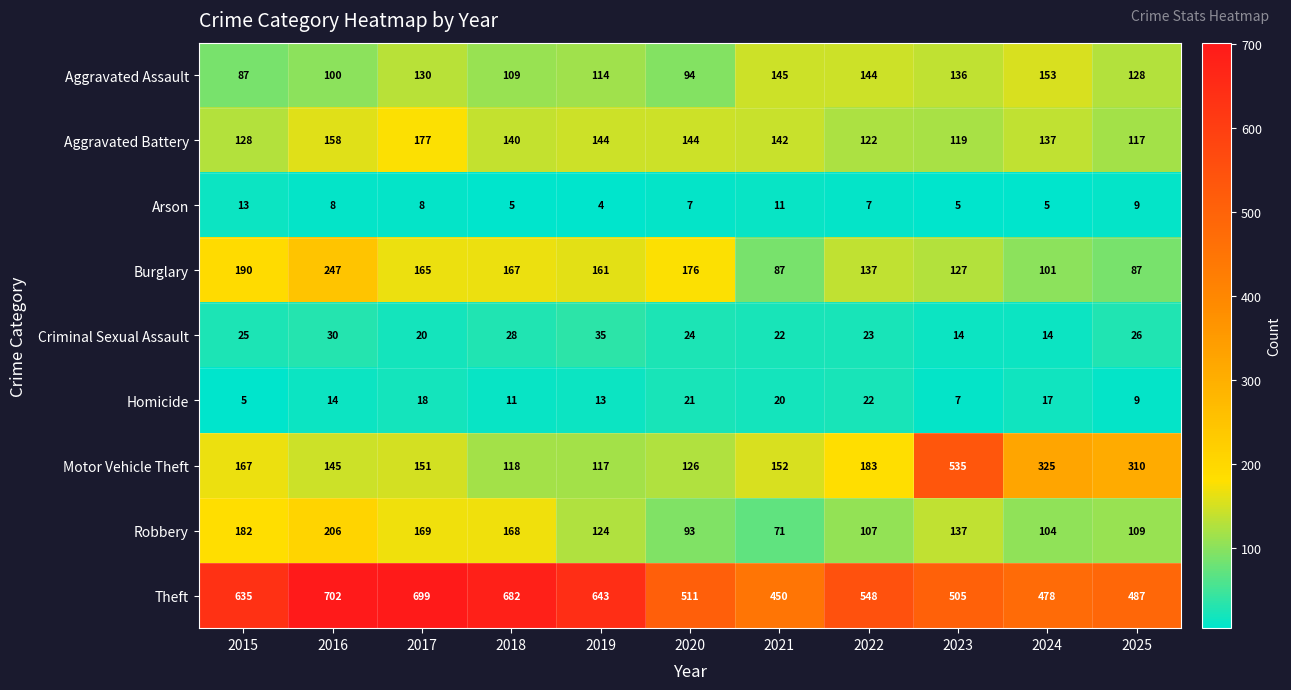

Between 2015 and 2019, which series saw the biggest shift?

Robbery